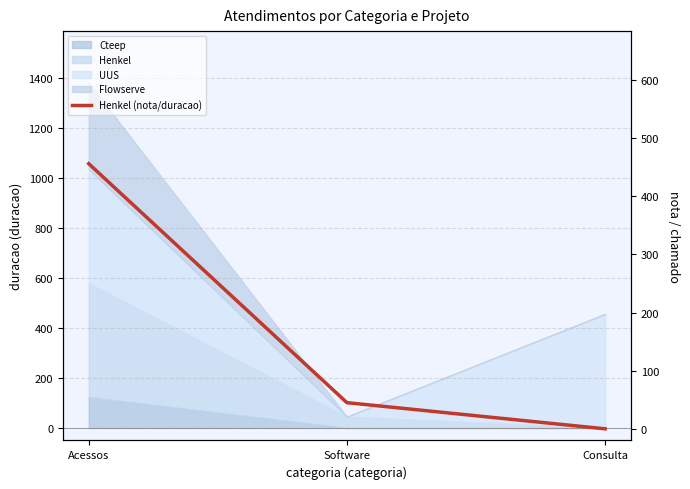

Where is the data nearest to the value 228?

Software